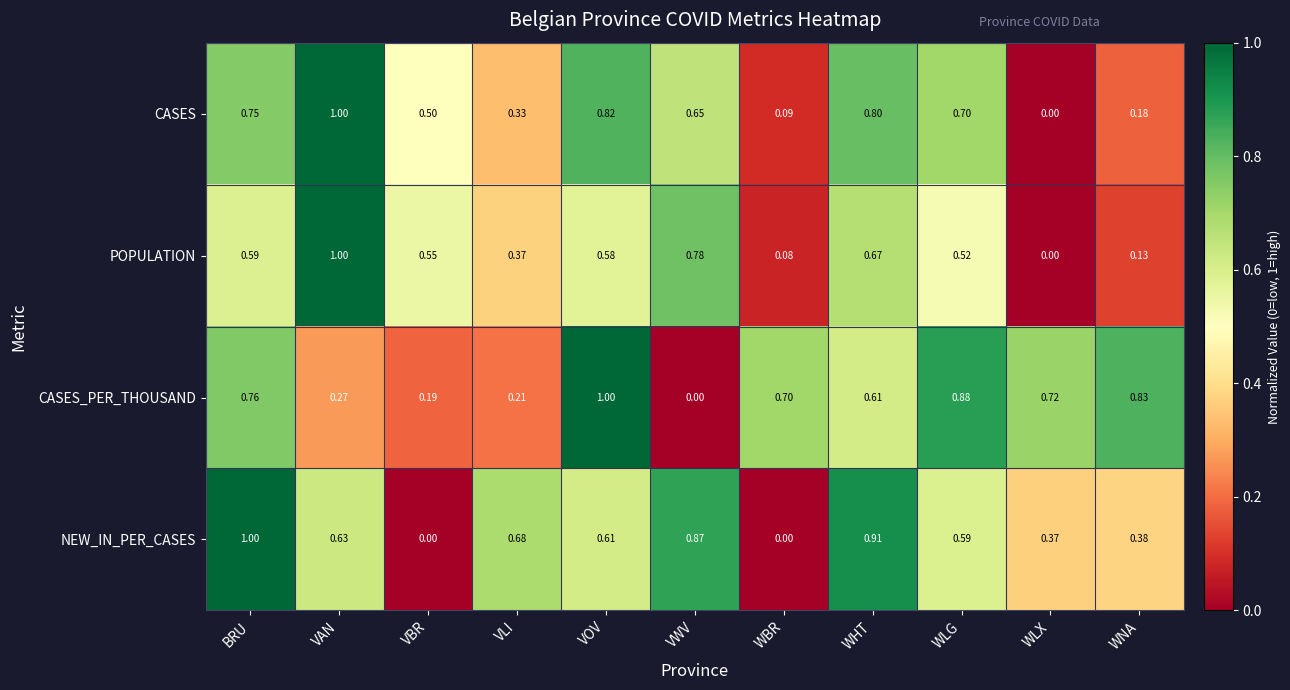

At which category is the sum across all series the highest?

BRU